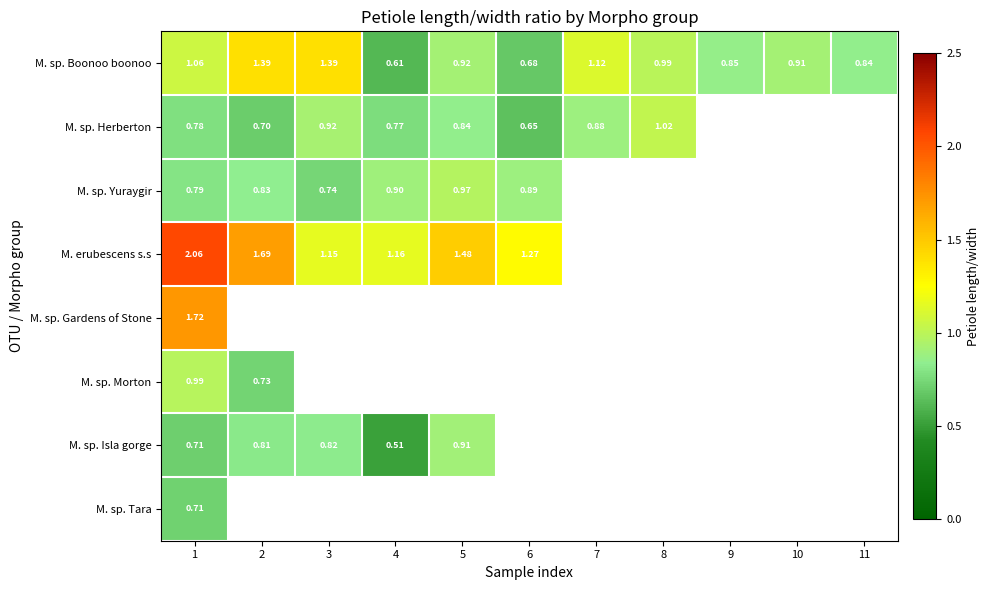

What is the spread (max minus min) of values at 7?

0.2